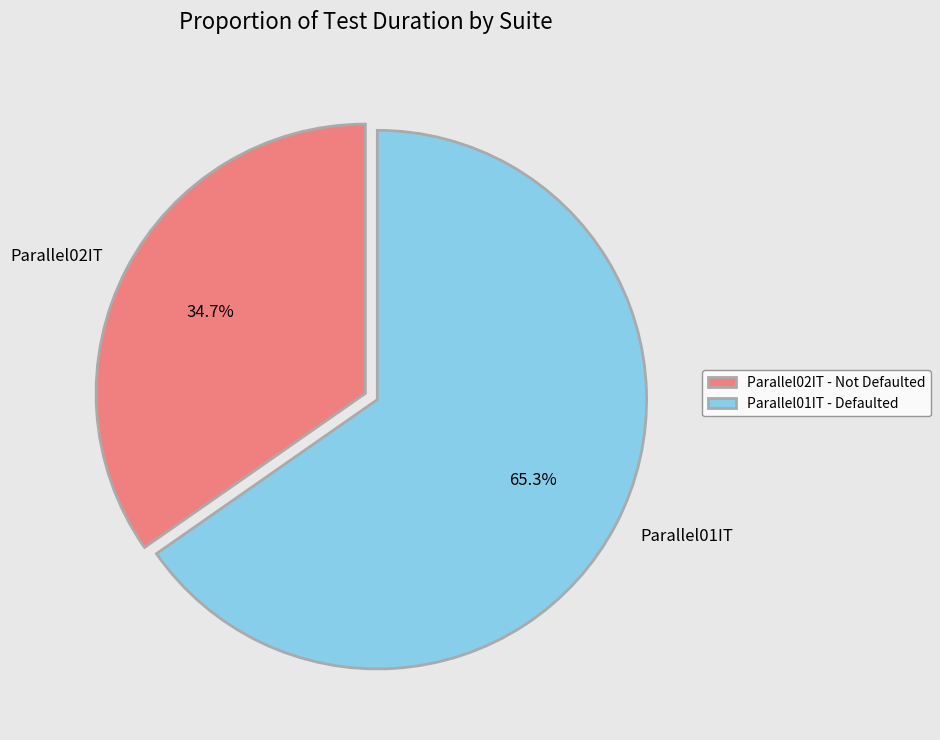

Combined, what portion of the pie is Parallel02IT and Parallel01IT?

100.0%